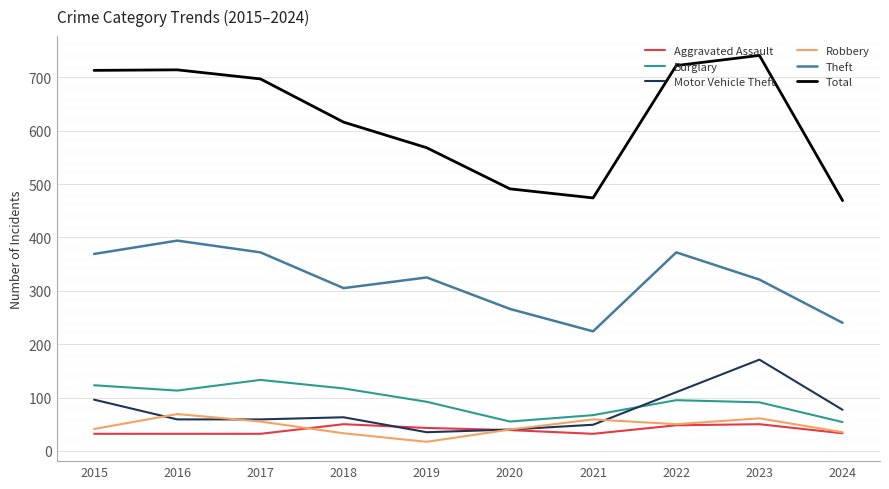

The value of Theft at 2020 is 266. True or false?

True